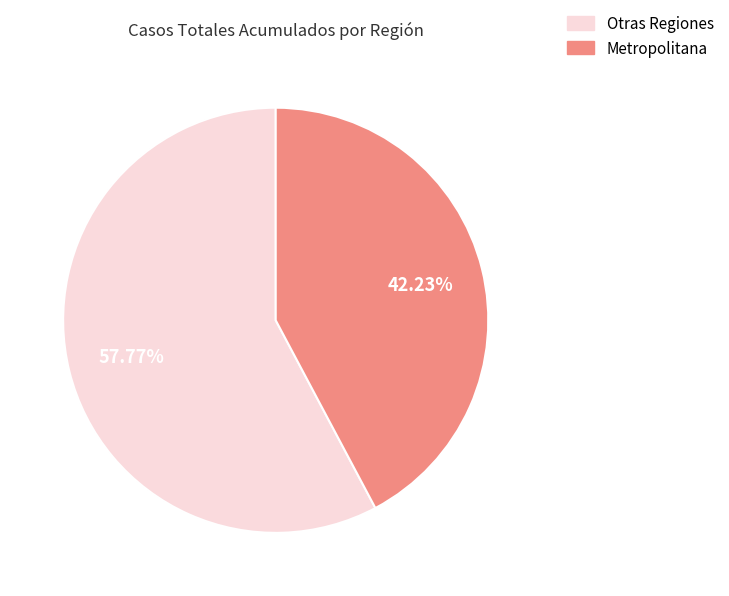

Rank the categories by value from lowest to highest.

Metropolitana, Otras Regiones